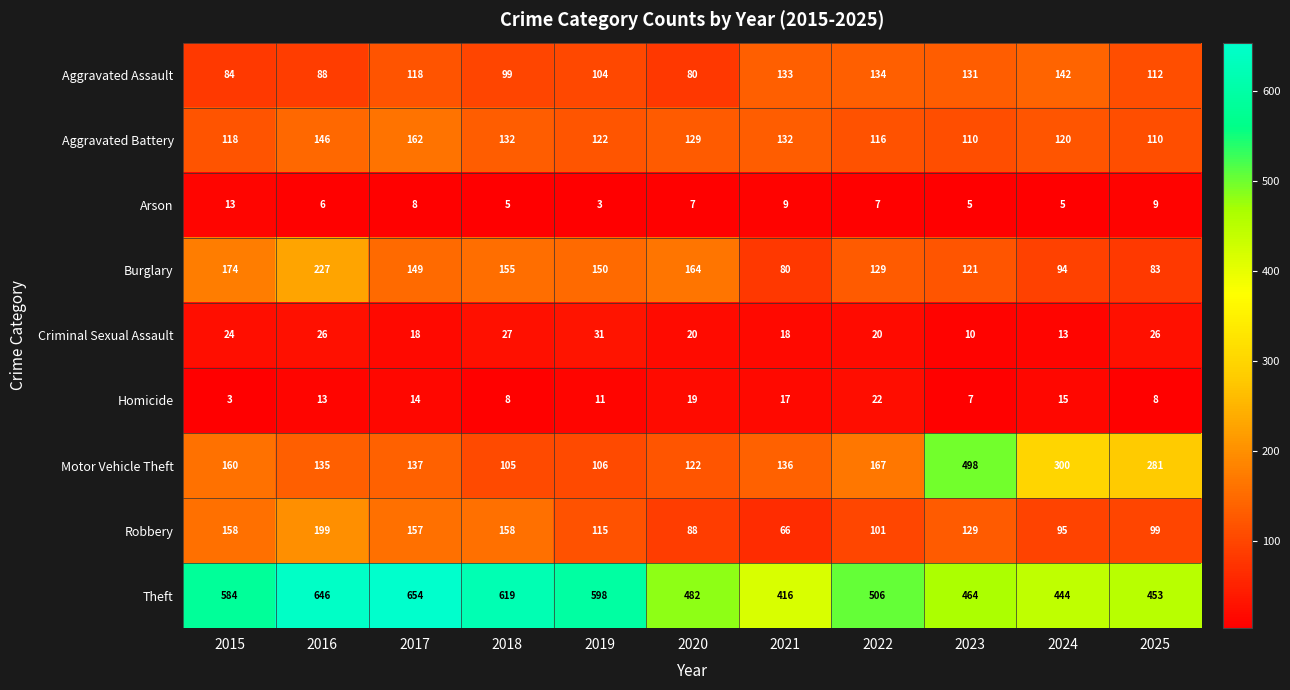

How many series are shown in this chart?

9